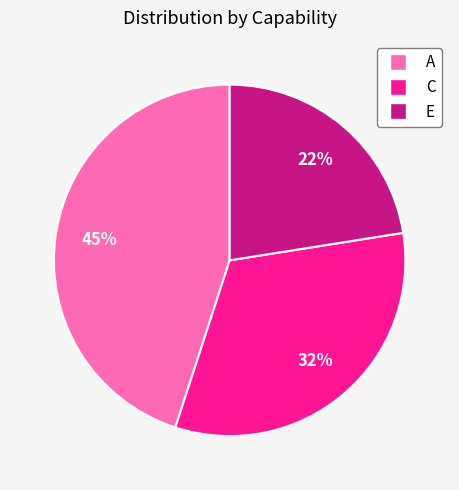

Which category has the biggest portion of the pie?

A